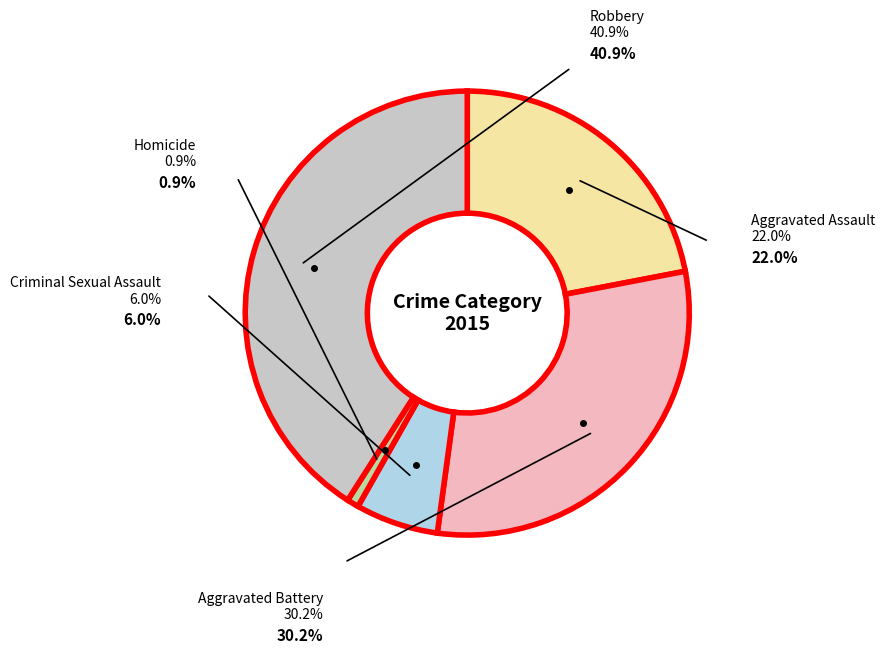

Rank the categories by value from highest to lowest.

Robbery, Aggravated Battery, Aggravated Assault, Criminal Sexual Assault, Homicide